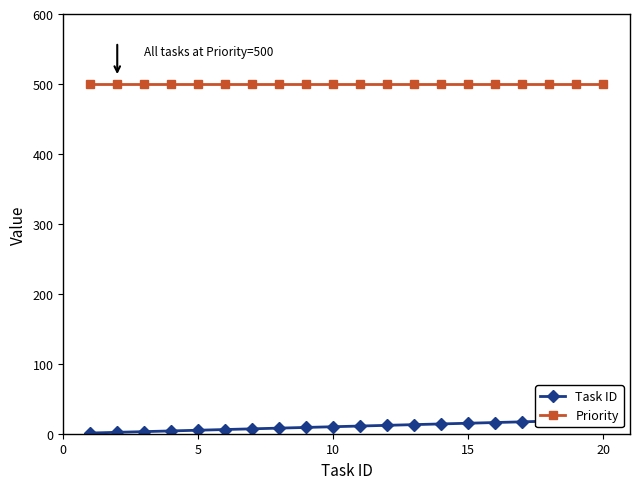

Which series has the largest range (max minus min)?

Task ID